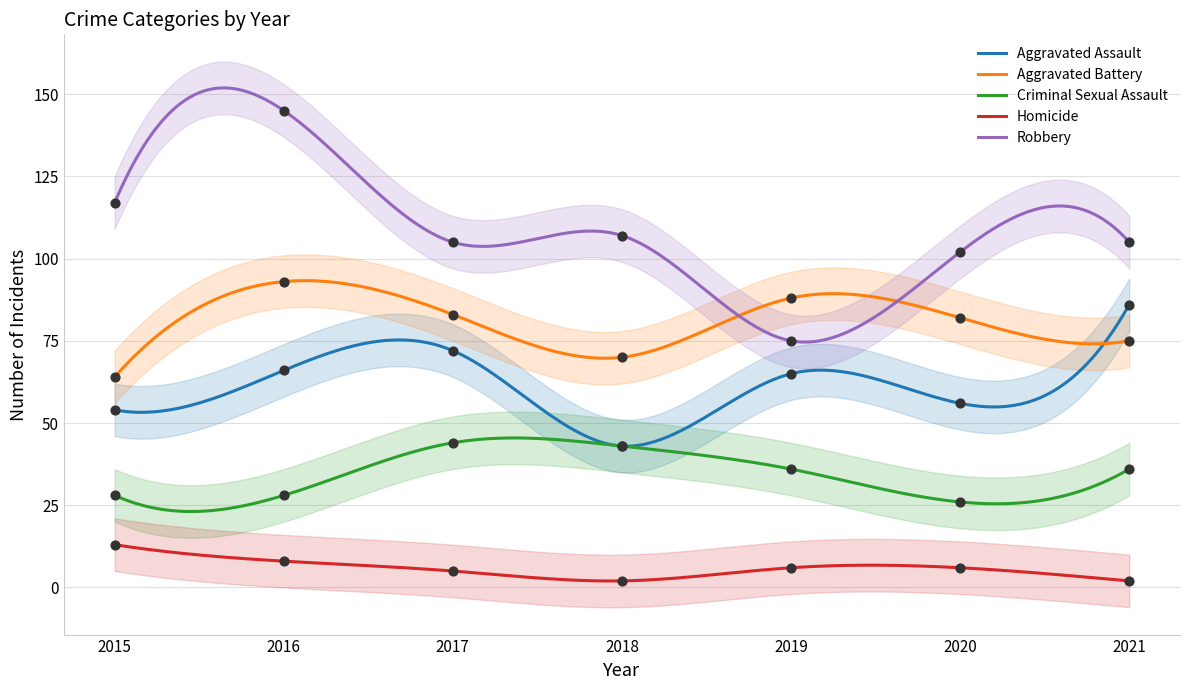

Is the value of Aggravated Battery at 2016 greater than the value of Robbery at 2019?

Yes